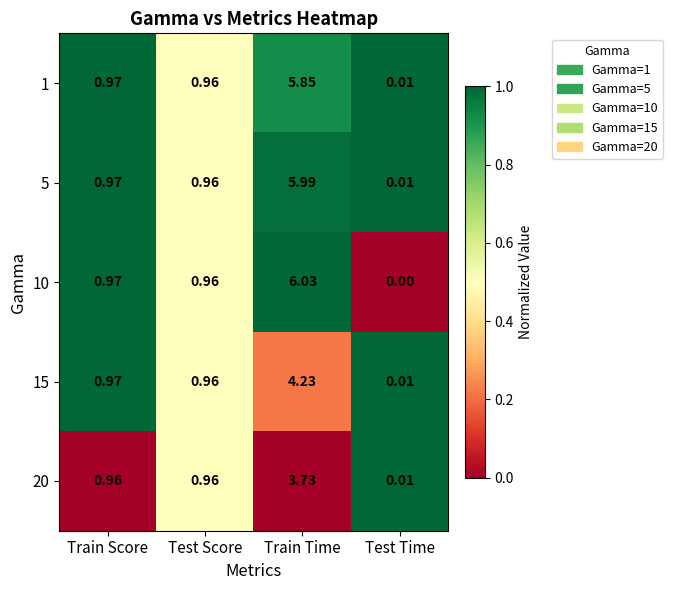

Where is 1 nearest to the value 2?

Train Score